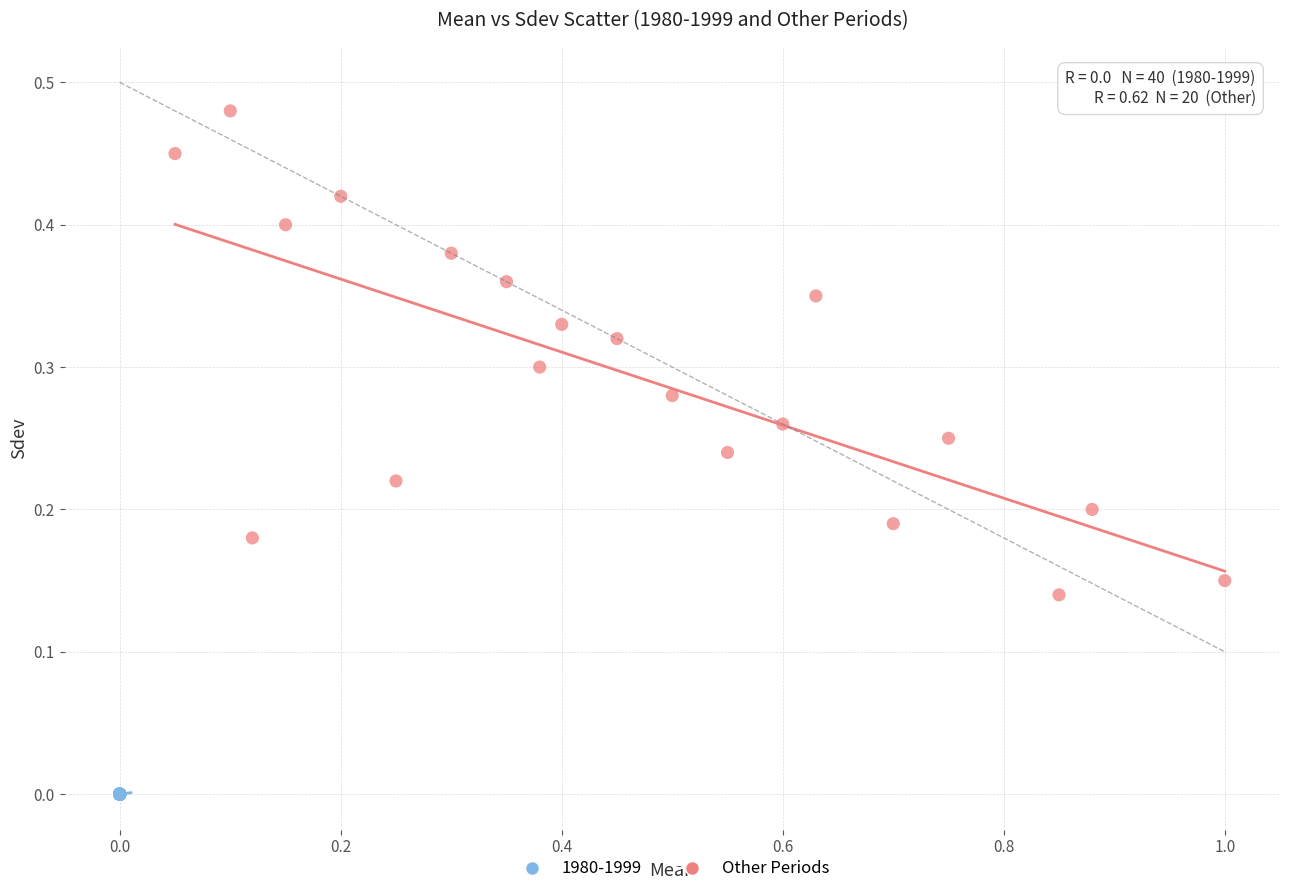

Which series contains the highest Y value?

Other Periods